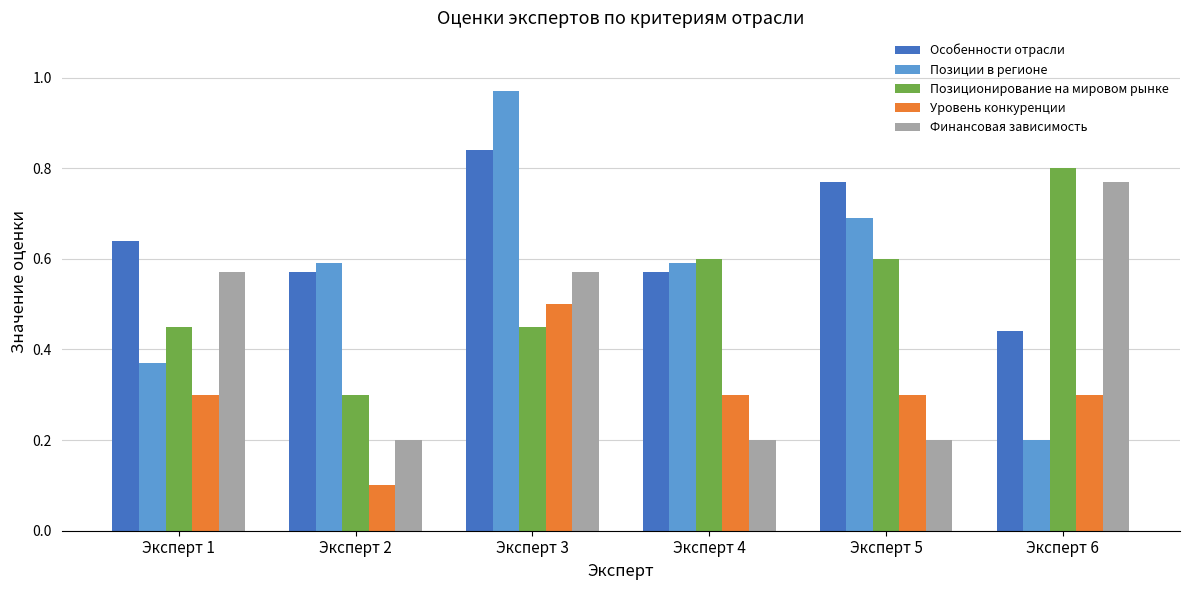

Which category has the lowest value across all series?

Эксперт 2